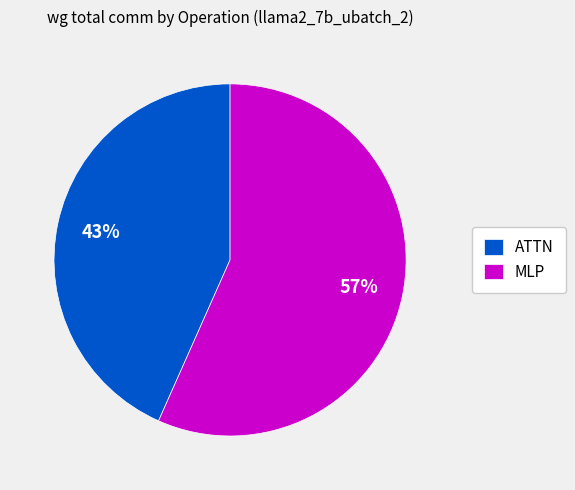

To the nearest percent, what is the average slice percentage?

50%